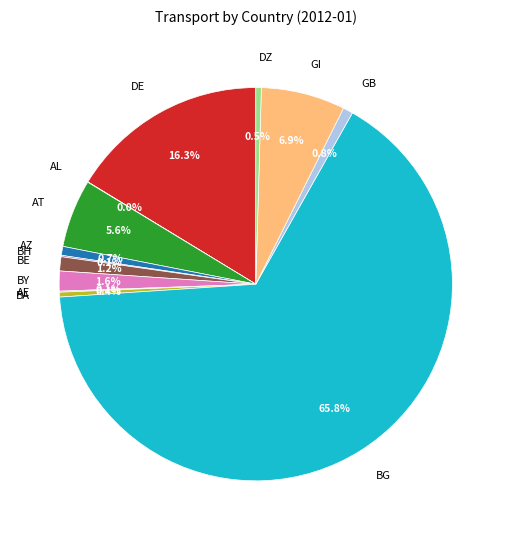

What is the ratio of the value at BY to the value at GB?

2.0